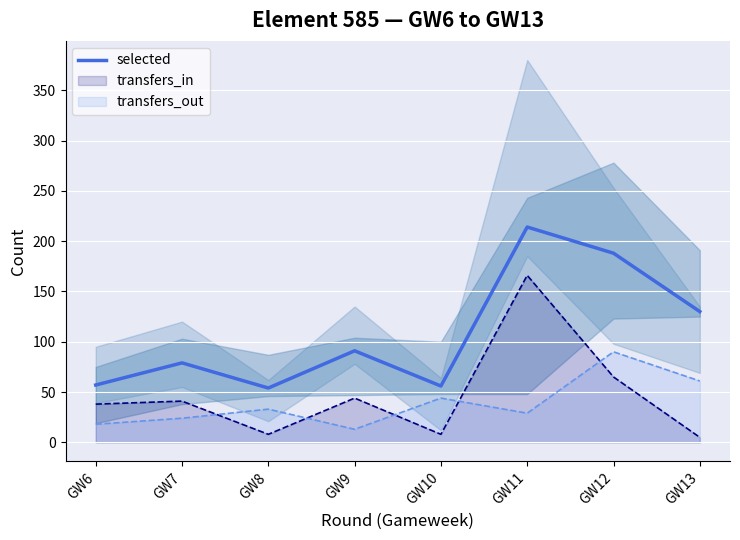

Which label corresponds to the smallest value in the chart?

GW8